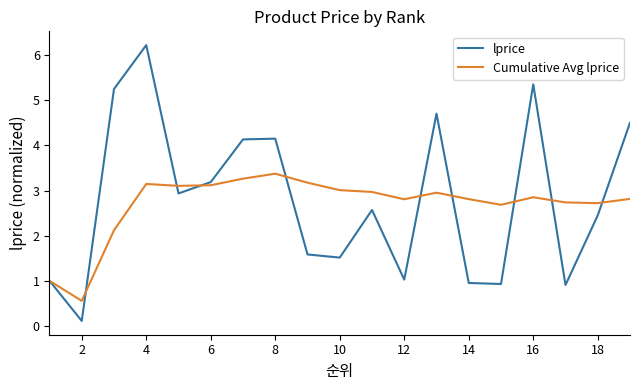

List the series in order of their peak value, lowest first.

Cumulative Avg lprice, lprice